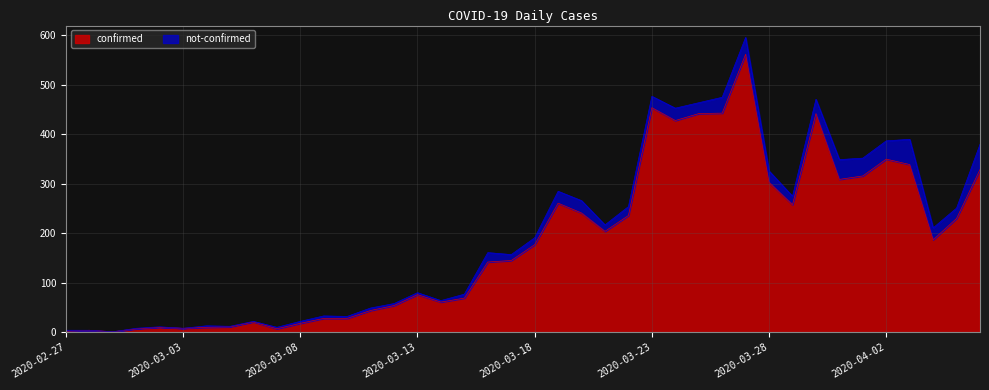

Which label corresponds to the smallest value in the chart?

2020-02-29